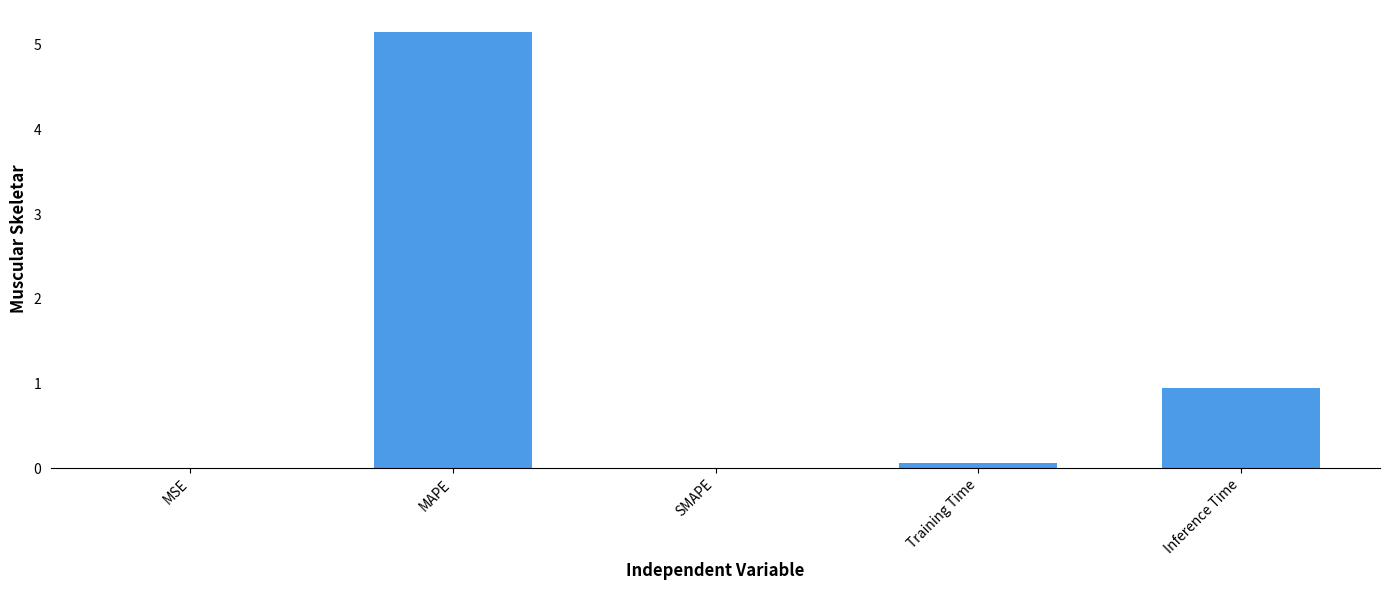

Is it true that the value at SMAPE is 2.2?

False